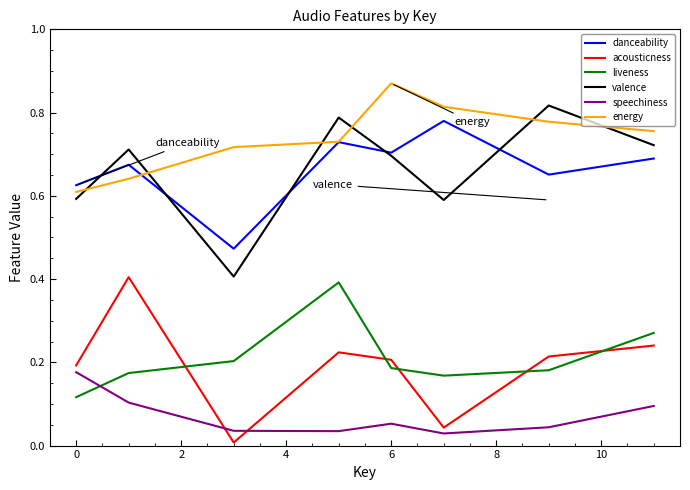

True or false: liveness and valence intersect in this chart.

False